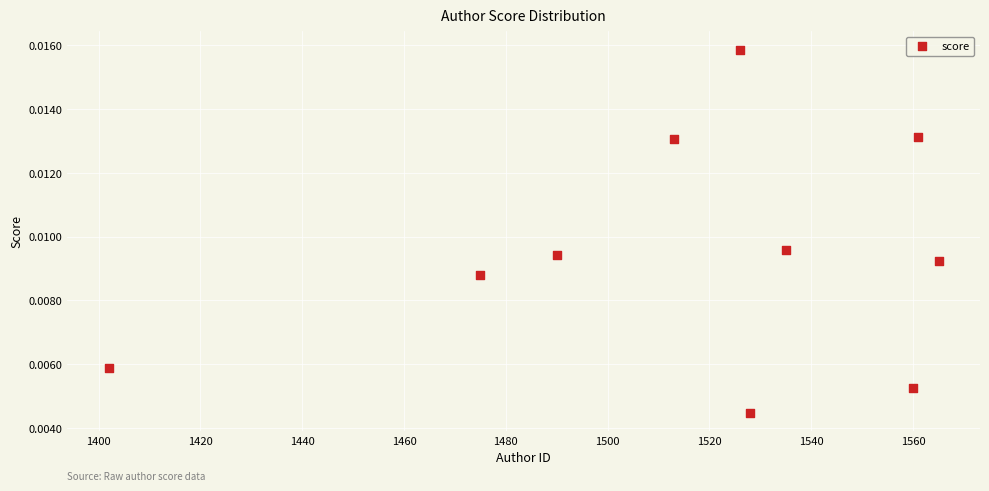

What is the average X value?

1515.5